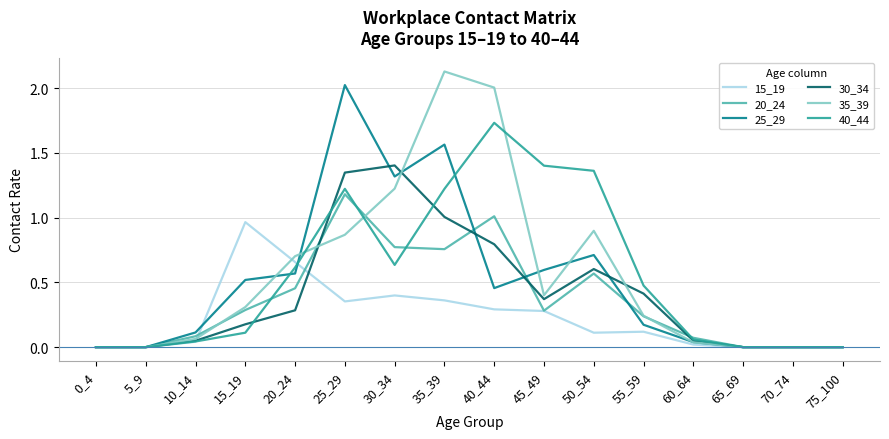

Which category has the highest value in the 25_29 series?

25_29